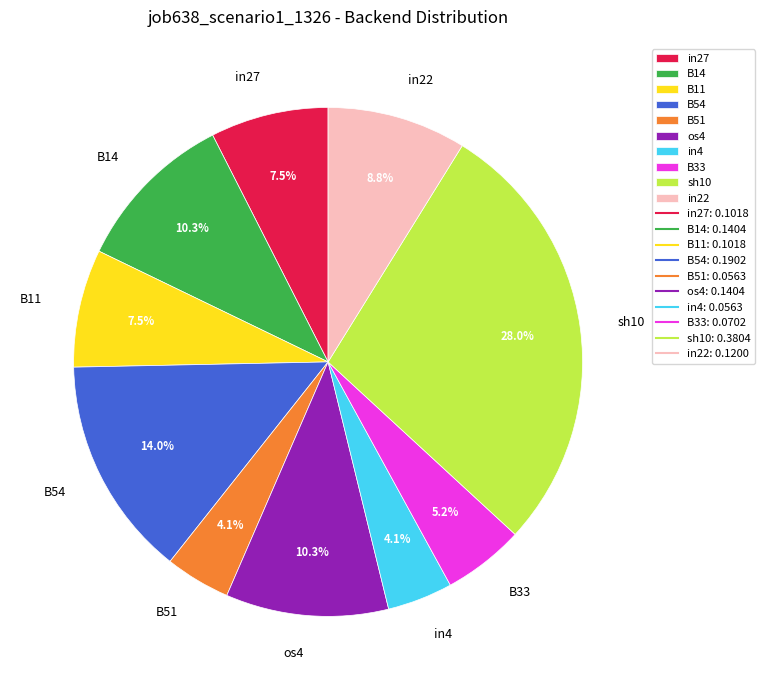

The B54 slice represents 22% of the pie. True or false?

False